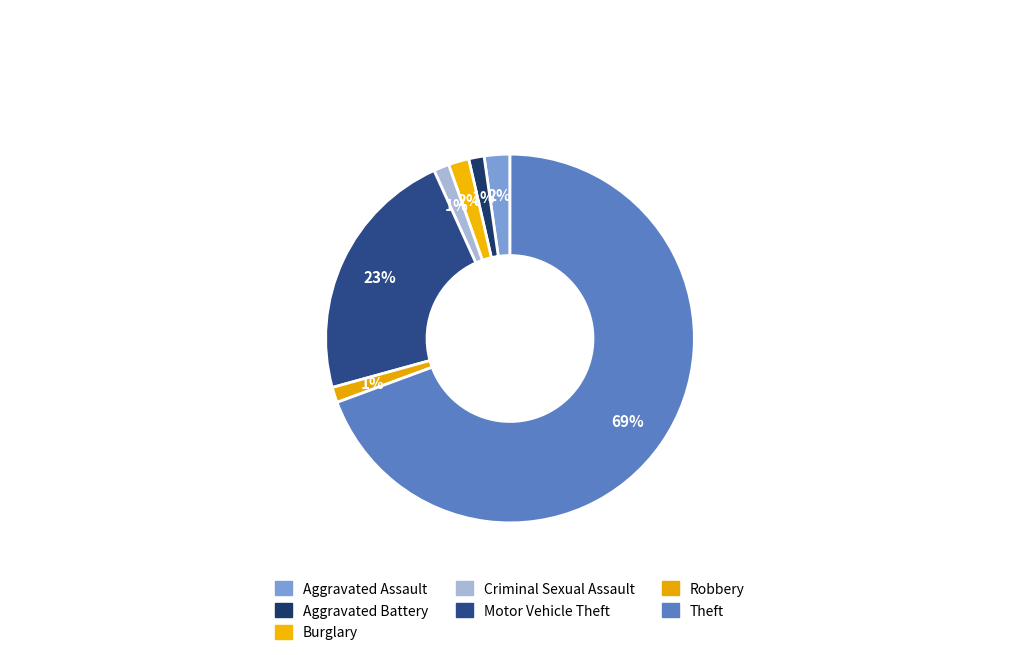

To the nearest percent, what is the difference between the largest and smallest slice percentages?

68%